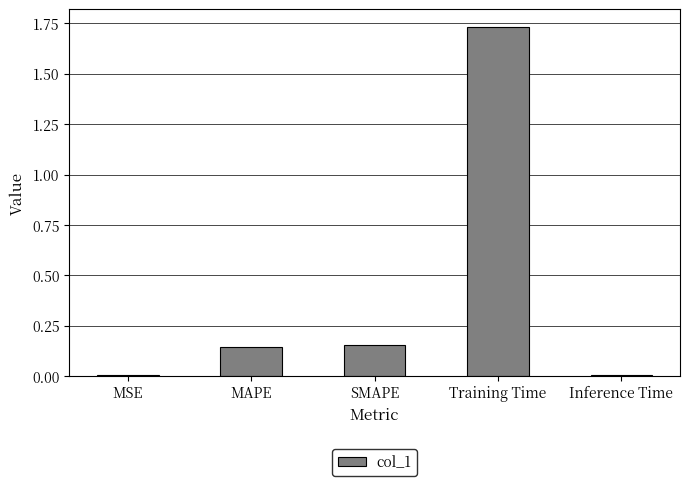

What is the sum of all values?

2.0